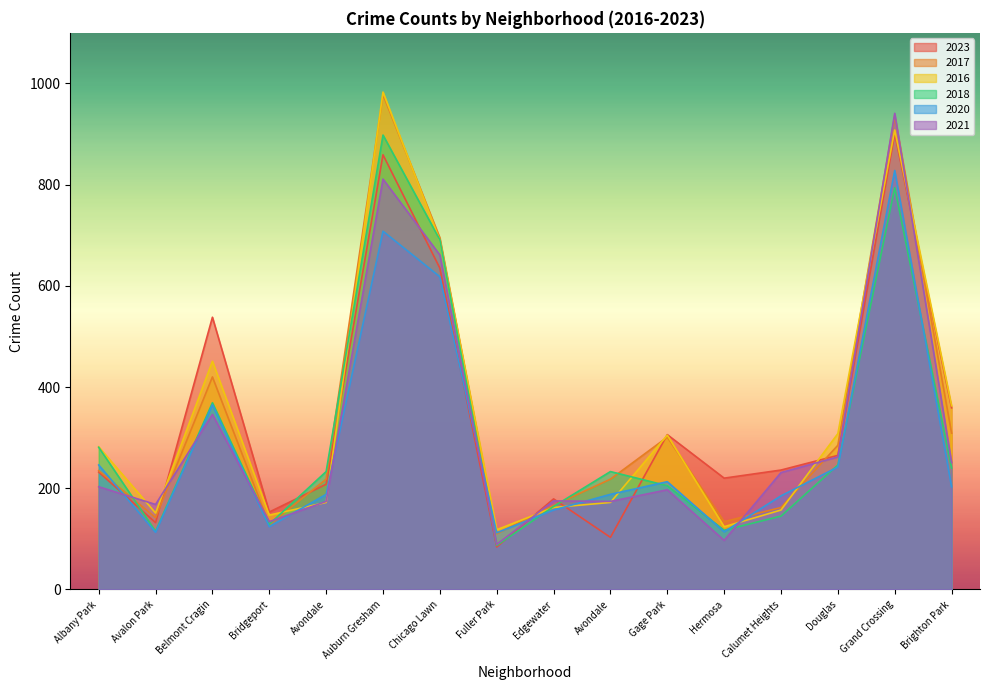

What is the spread (max minus min) of values at Auburn Gresham?

275